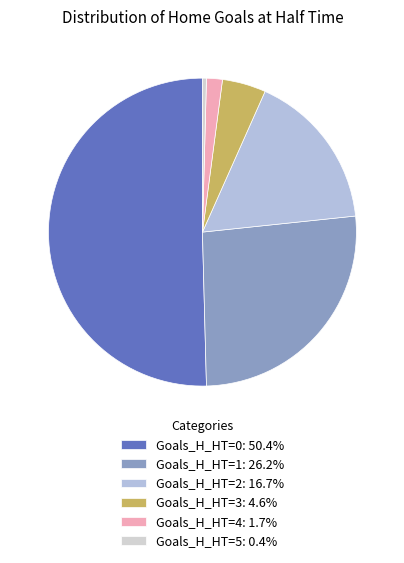

How many segments does this pie chart have?

6